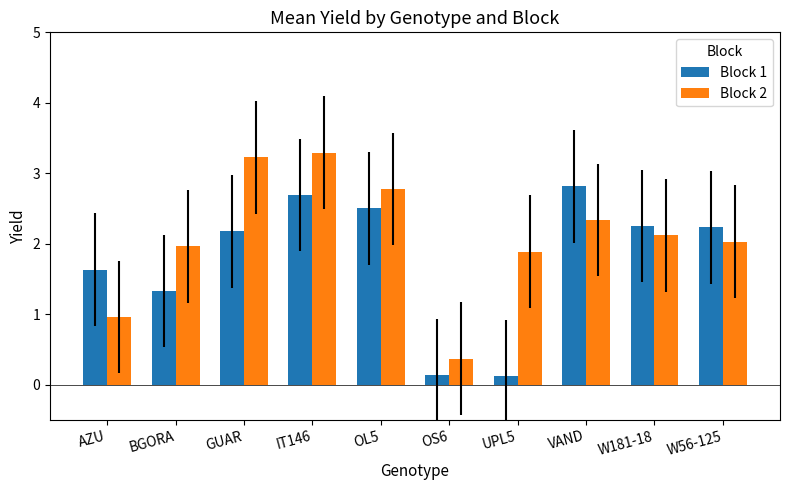

List the series in order of their overall mean, lowest first.

Block 1, Block 2